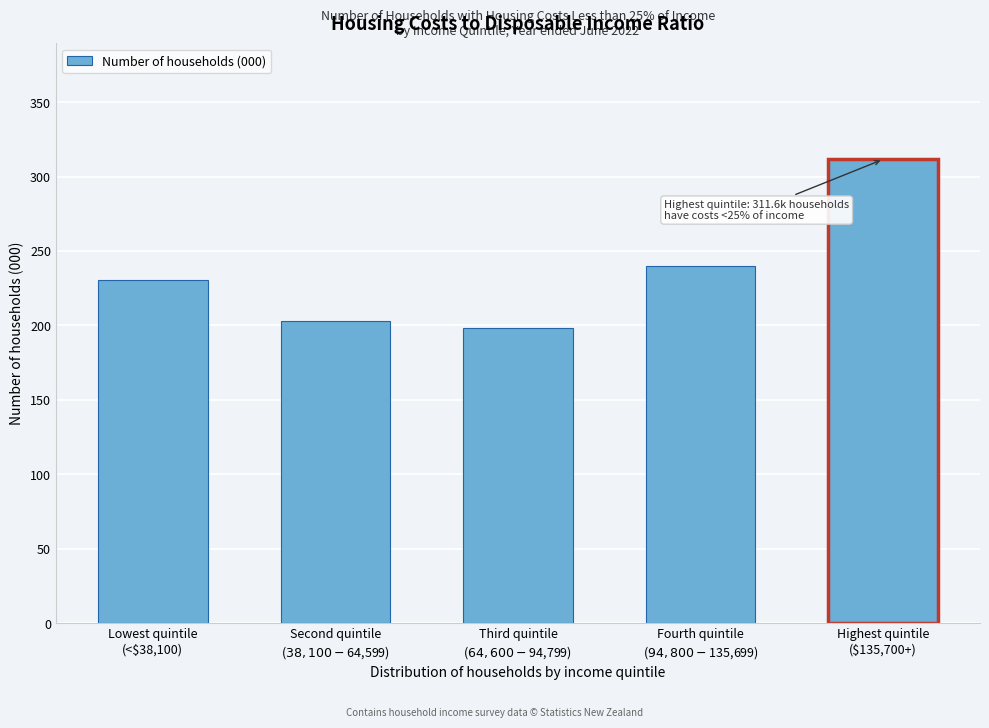

Reading right to left, list all the values displayed in this chart.

311.6	239.9	198.5	203.1	230.8